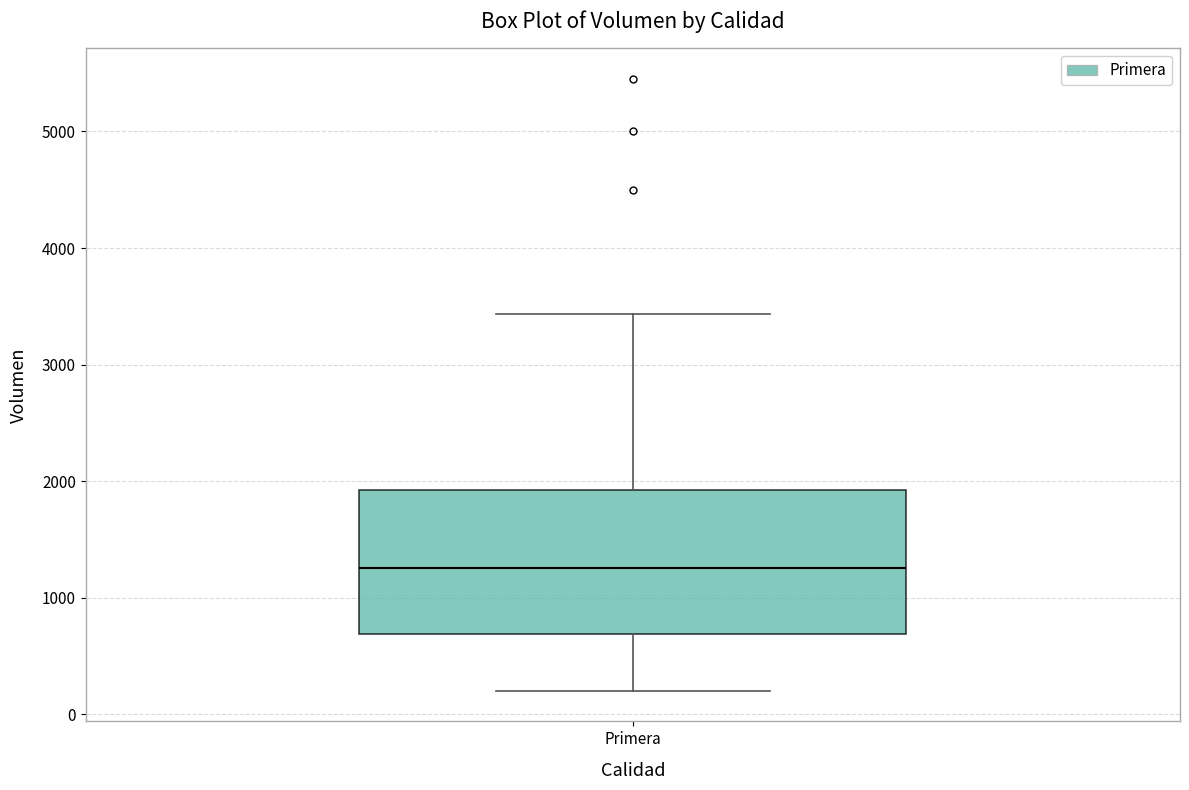

Transcribe this box plot: give where the median line is, the range the box spans, and where the two whiskers end, as read against the y-axis. The values are not printed on the chart, so give them approximately, as read against the axis.

median 1300, box 700 to 1900, whiskers 200 to 3400